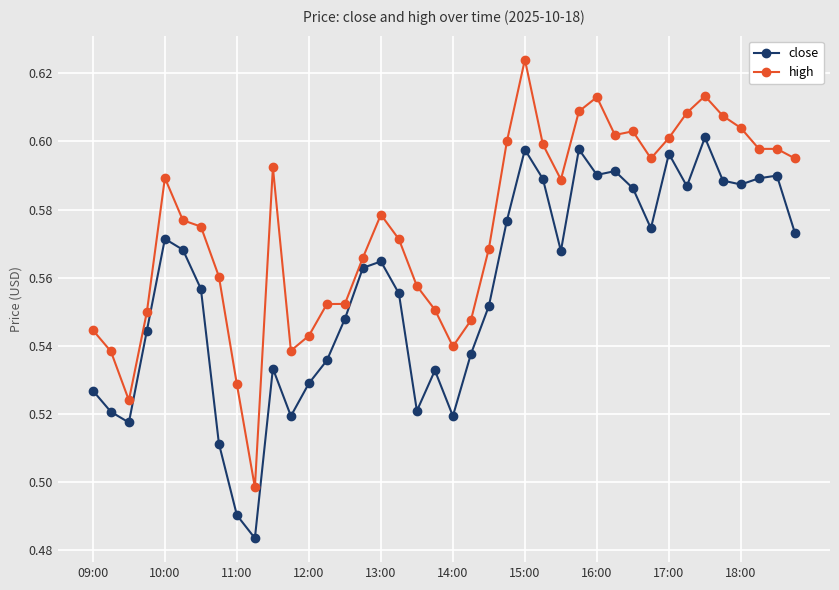

Count the high values in the range 0 to 1.

40